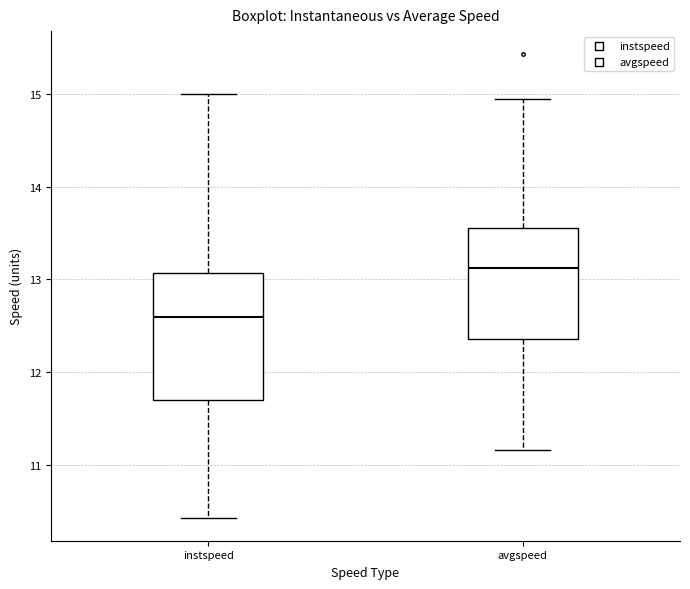

Which box has the lowest median line?

instspeed